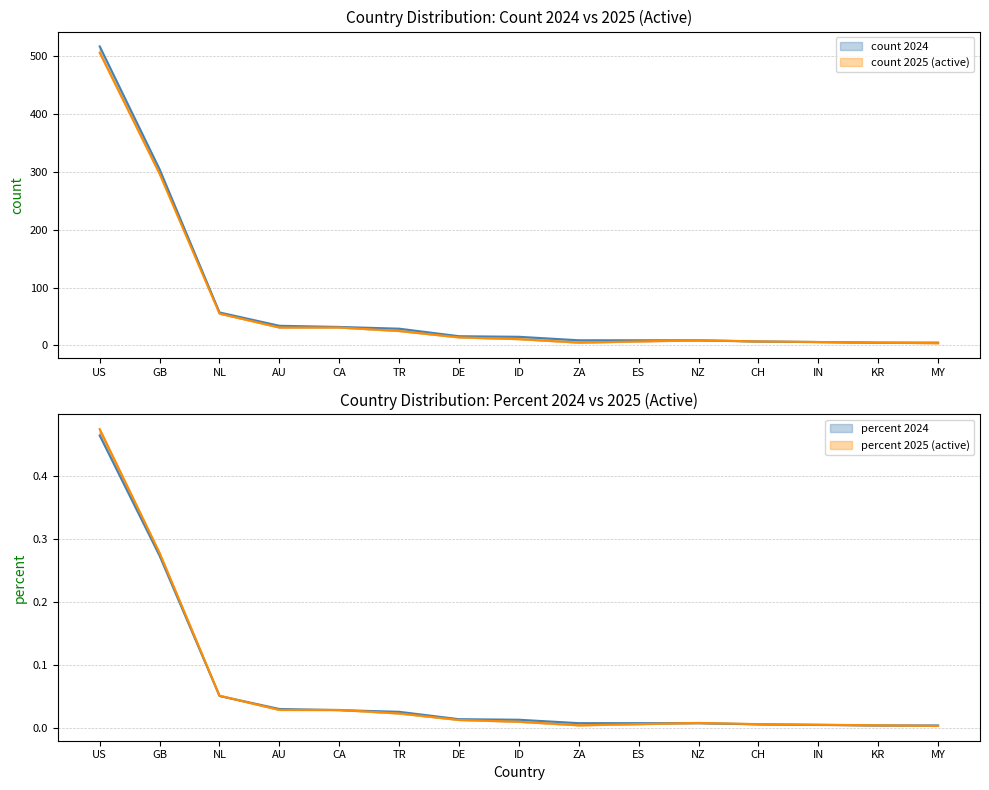

What is the label of the 12th point from the right?

AU